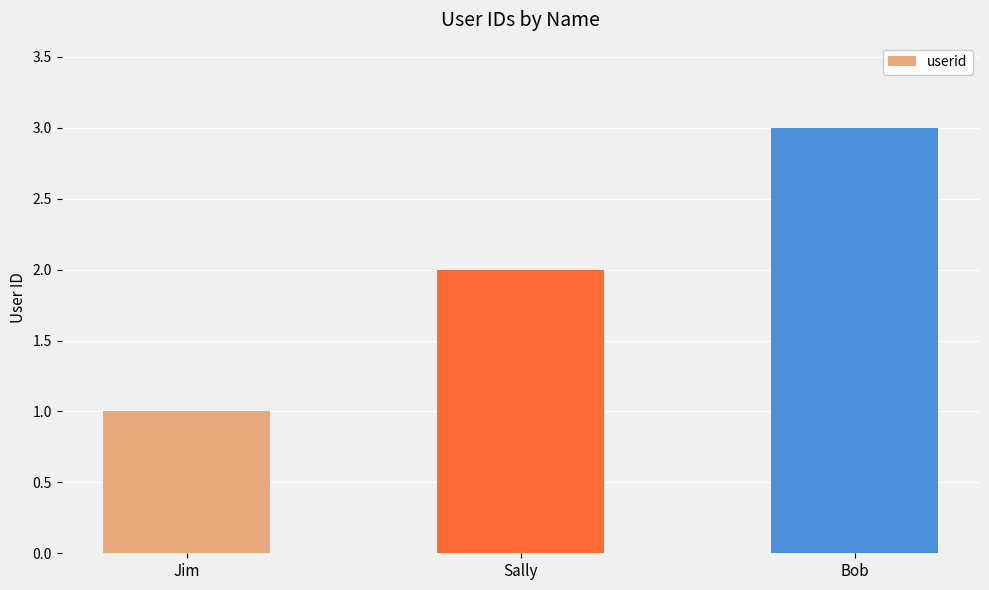

Approximately how many times larger is the value at Bob compared to Jim?

3.0